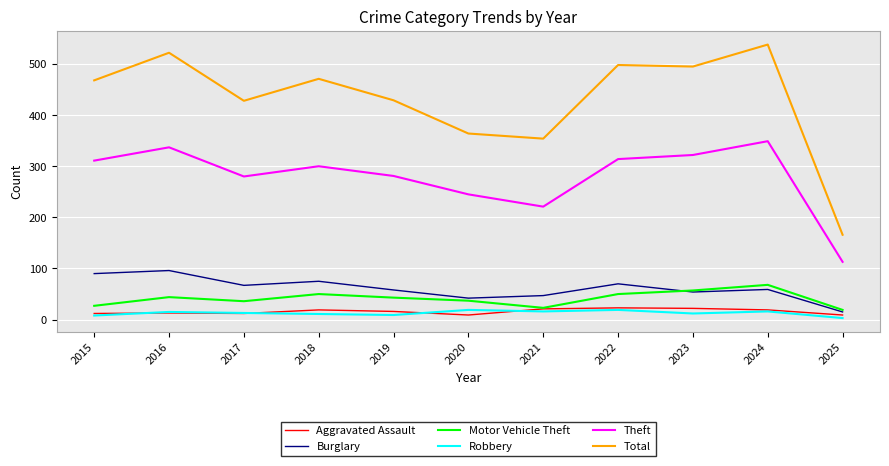

The Motor Vehicle Theft series shows 68 at 2024. True or false?

True